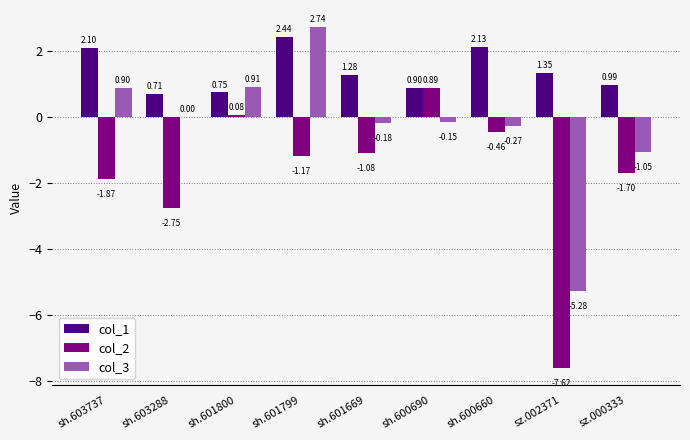

What is the sum of all col_2 values?

-15.7